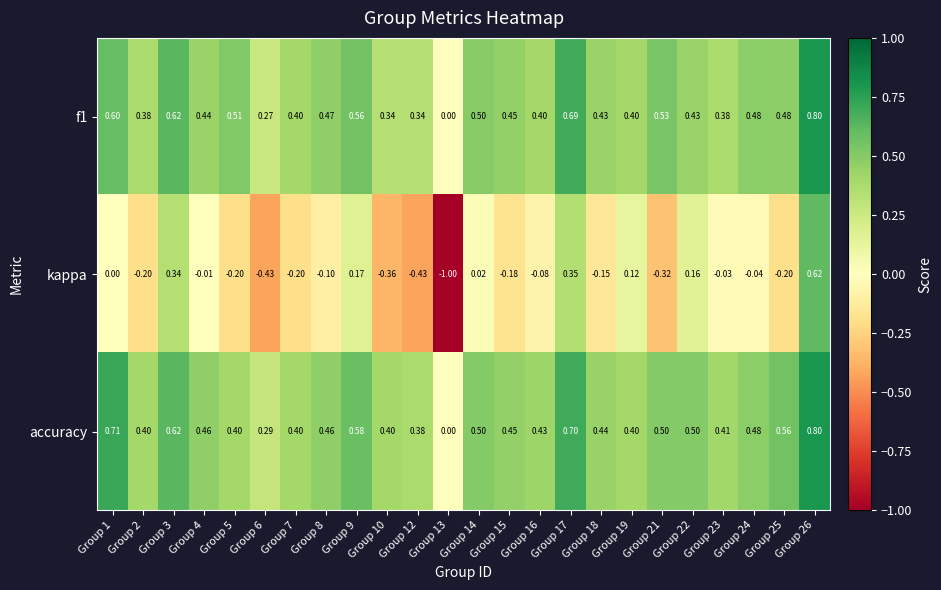

What is the total value across all series at Group 15?

0.7